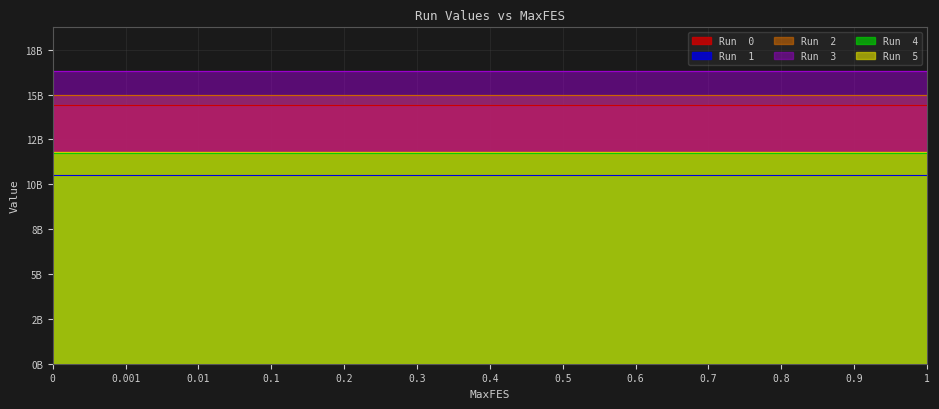

How many categories are shown in the chart?

13